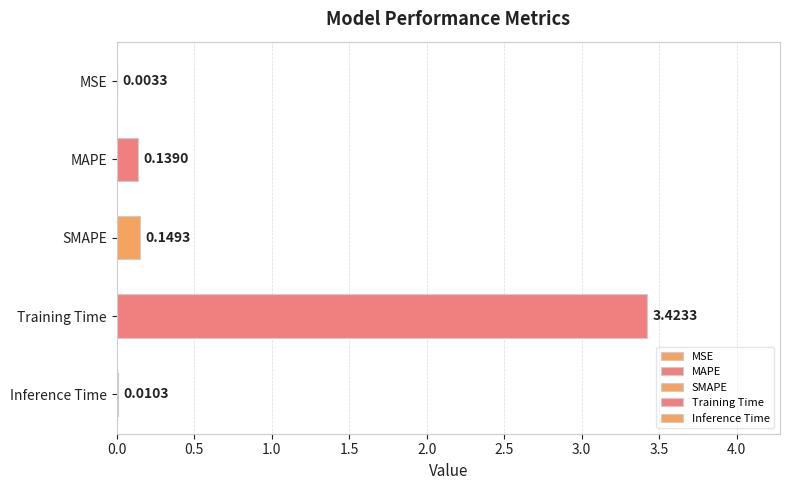

Which has a higher value, MAPE or MSE?

MAPE